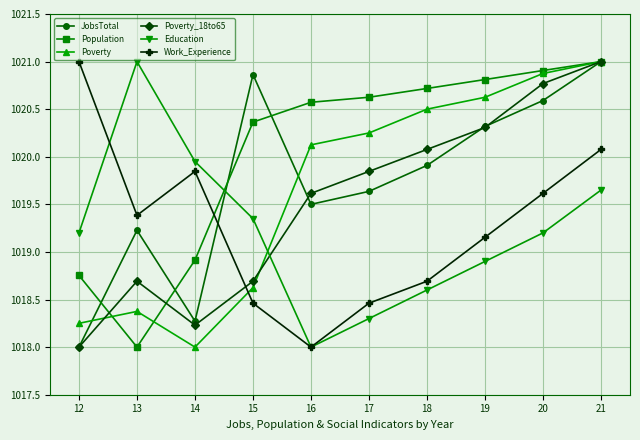

Between 20 and 21, which series saw the biggest shift?

Work_Experience